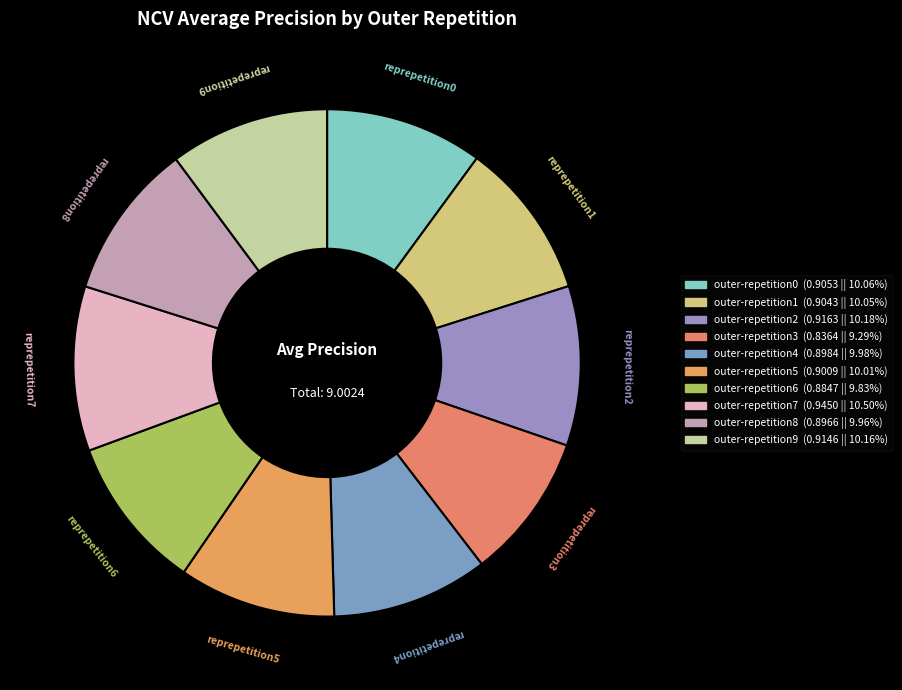

Is outer-repetition5 the majority of the pie?

No